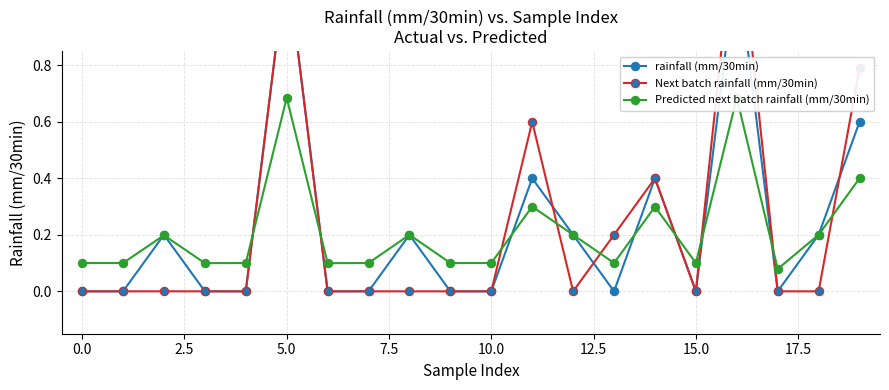

What are all the series names shown in the legend?

rainfall (mm/30min), Next batch rainfall (mm/30min), Predicted next batch rainfall (mm/30min)